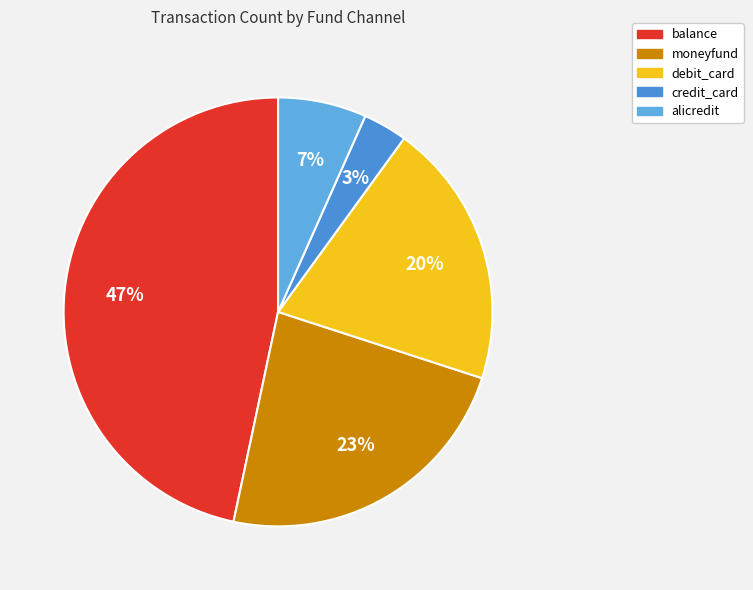

To the nearest percent, what percentage of the pie is moneyfund?

23%